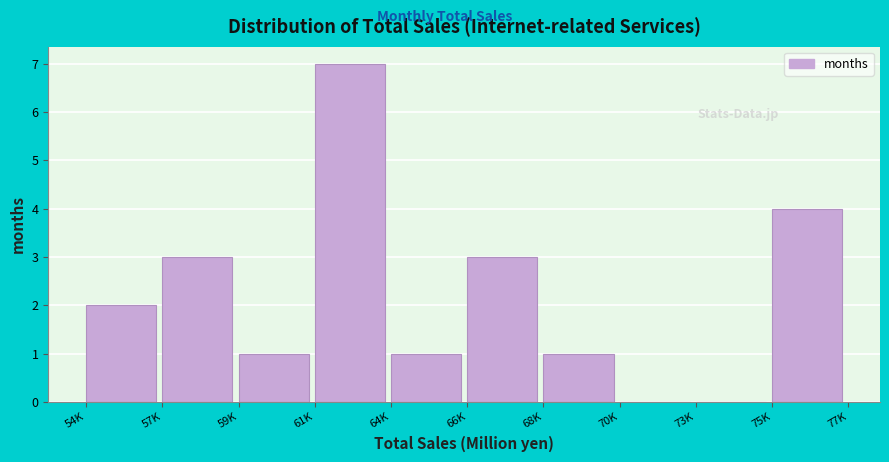

Reading left to right, transcribe all the data shown in this chart.

54K=2	57K=3	59K=1	61K=7	64K=1	66K=3	68K=1	70K=0	73K=0	75K=4